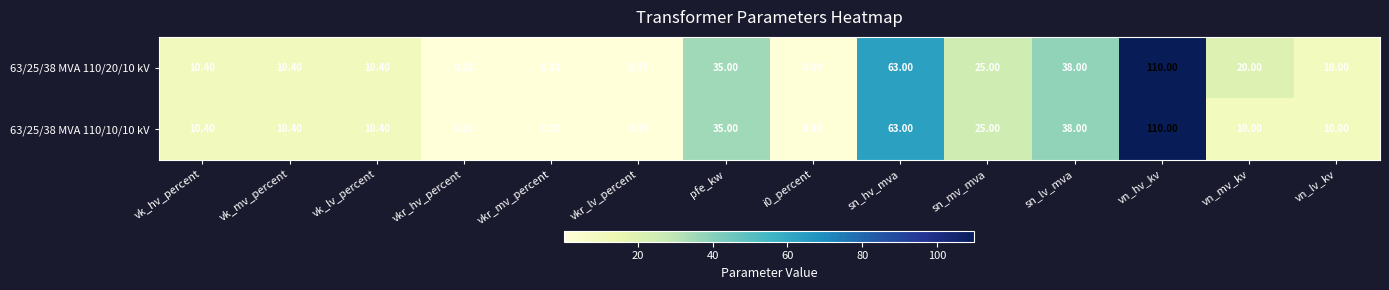

Is the value of 63/25/38 MVA 110/20/10 kV at vkr_lv_percent greater than the value of 63/25/38 MVA 110/10/10 kV at vk_mv_percent?

No